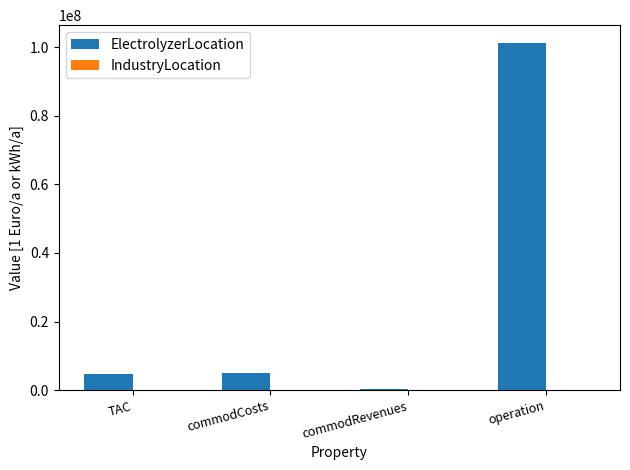

What is the sum of all values?

111485515.6